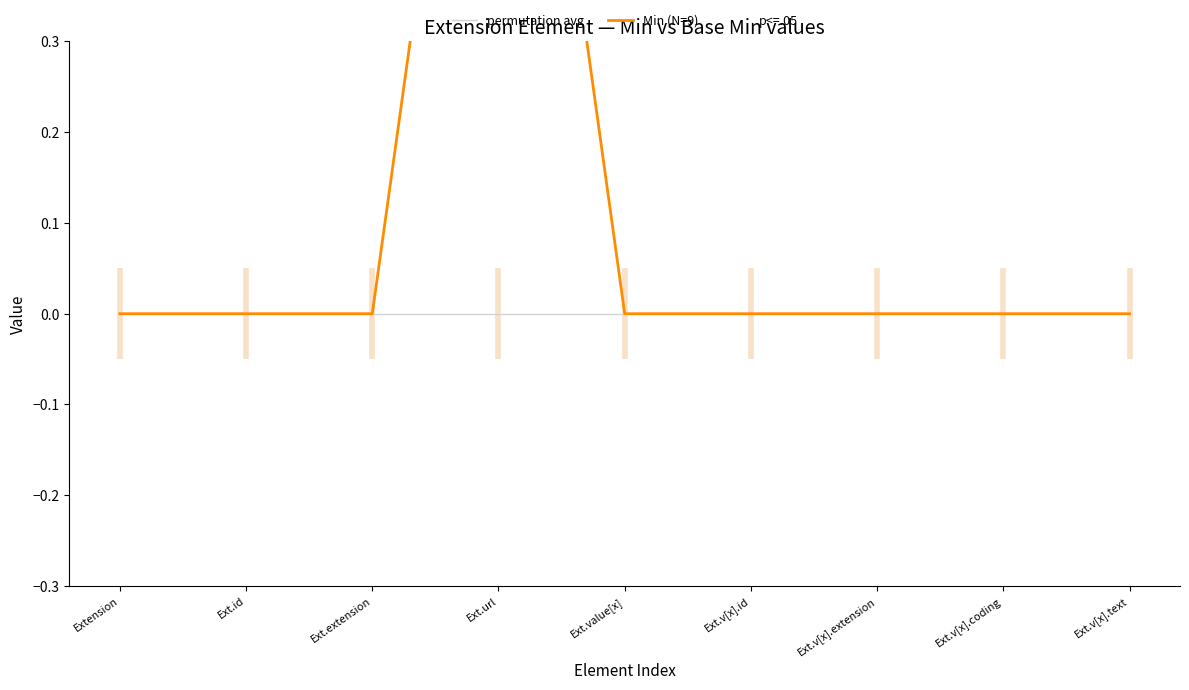

Where is Min (N=9) nearest to the value 0?

Extension